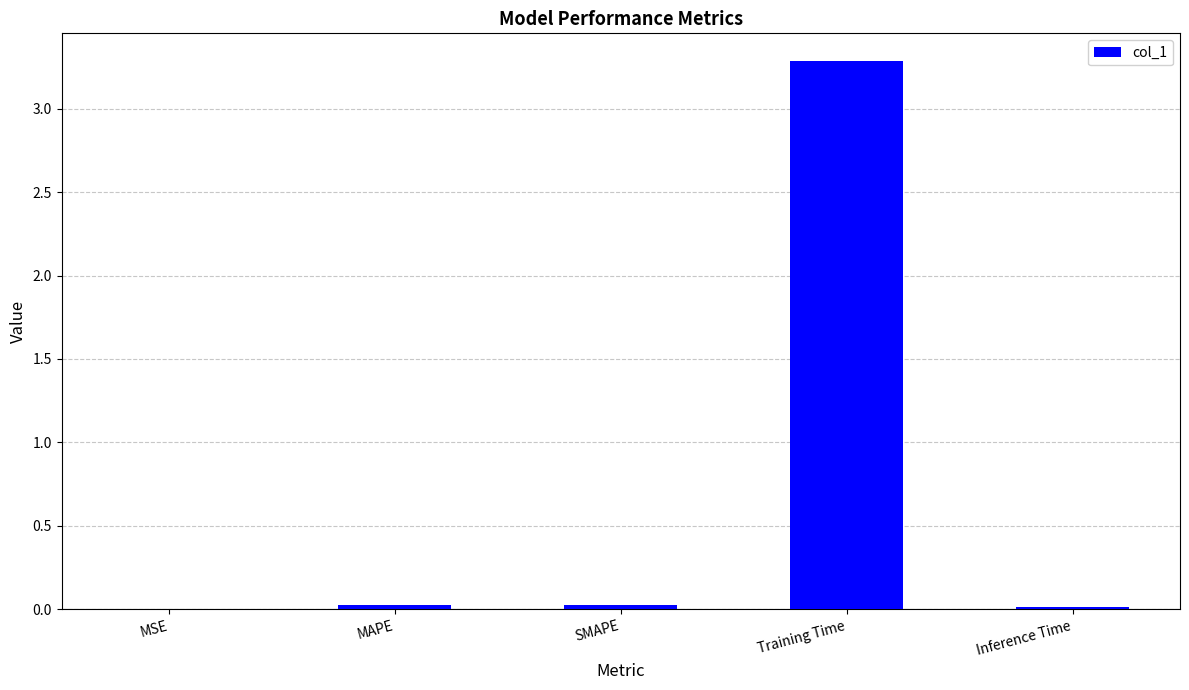

What is the greatest value displayed?

3.3